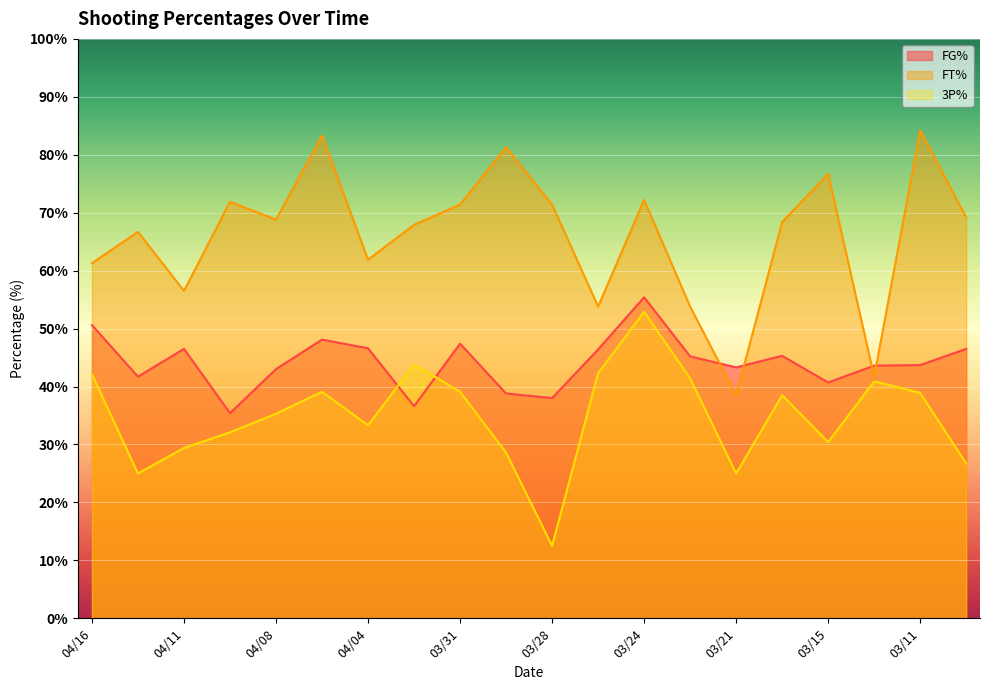

At how many categories does at least one series exceed 35?

20